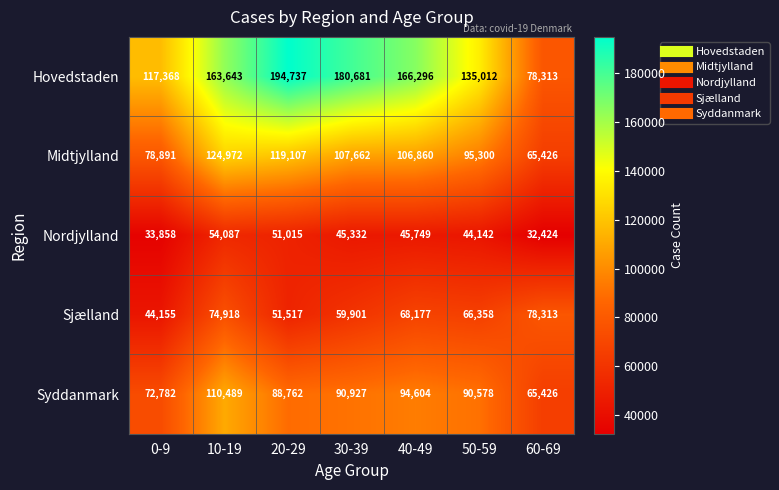

How many distinct data groups are displayed?

5